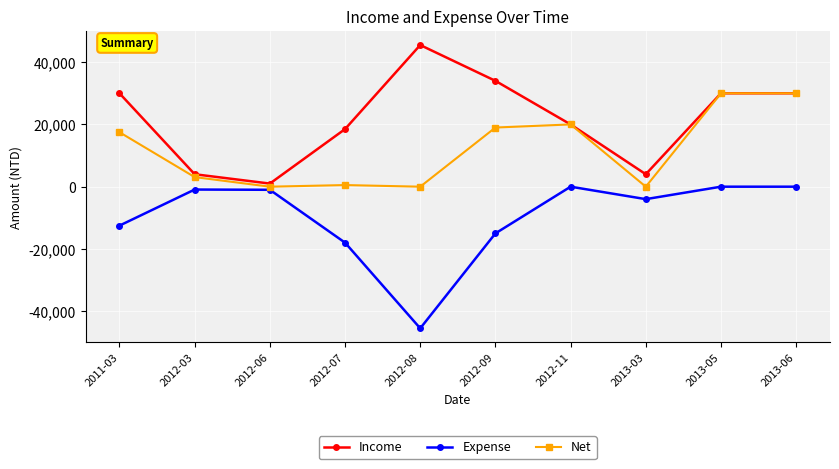

Between 2012-06 and 2012-09, which series saw the biggest shift?

Income